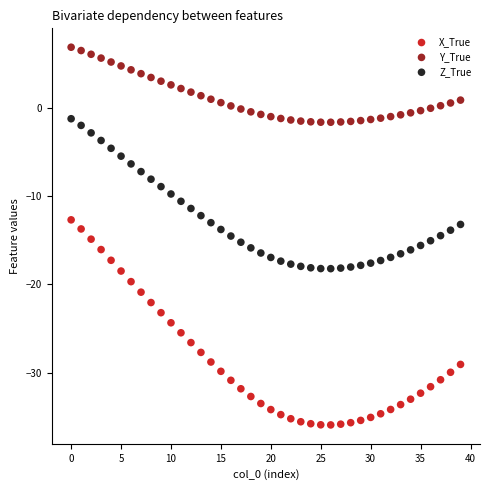

Which series has the widest spread of Y values?

X_True